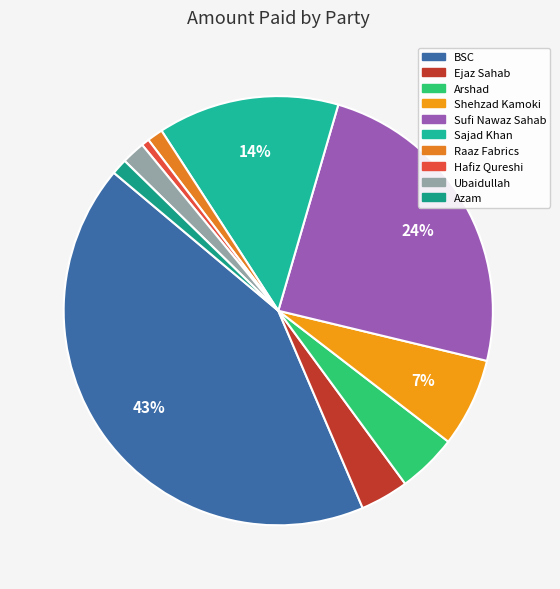

To the nearest percent, what percentage of the pie is Hafiz Qureshi?

1%